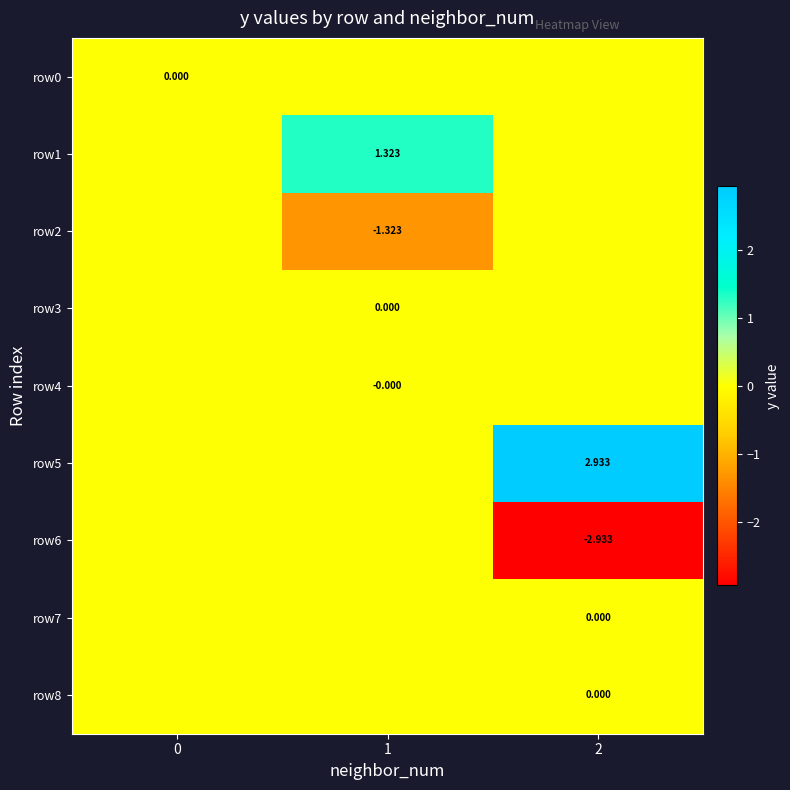

Is the value of row0 at 0 greater than the value of row6 at 2?

Yes